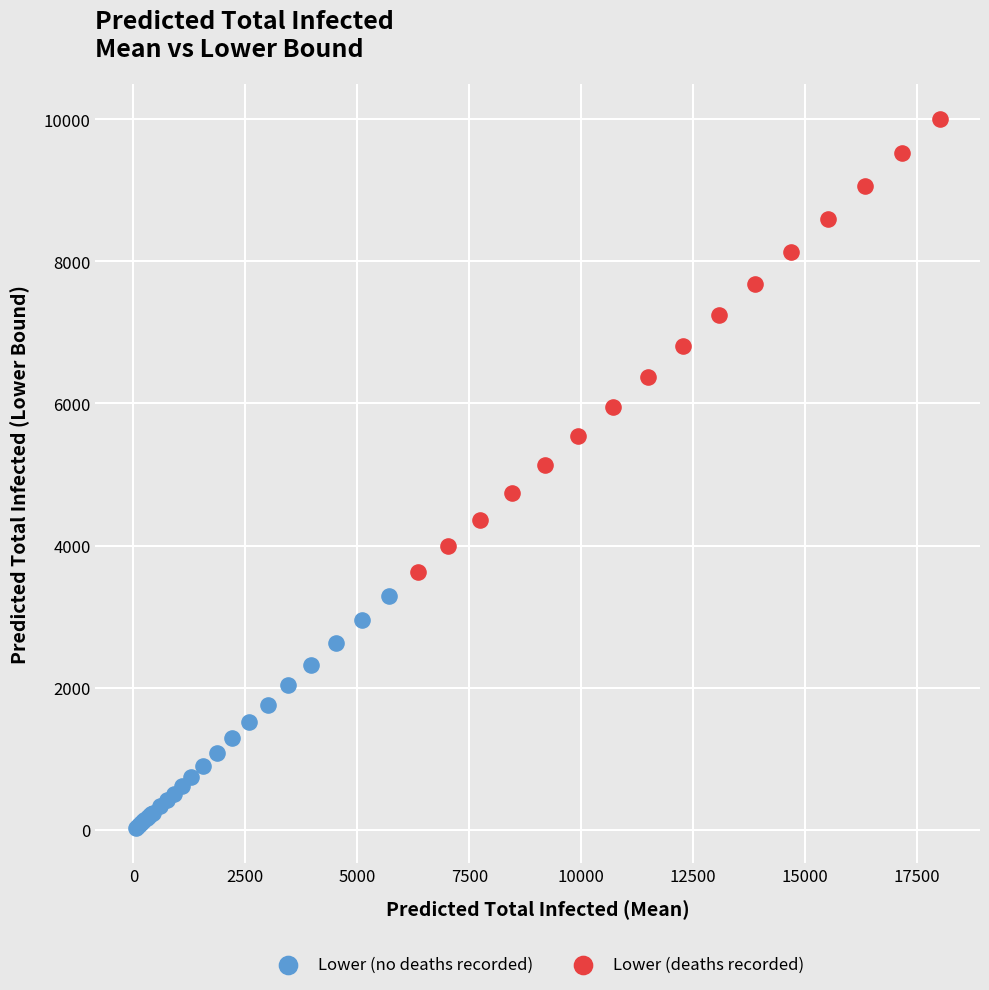

What are all the series names shown in the legend?

Lower (no deaths recorded), Lower (deaths recorded)